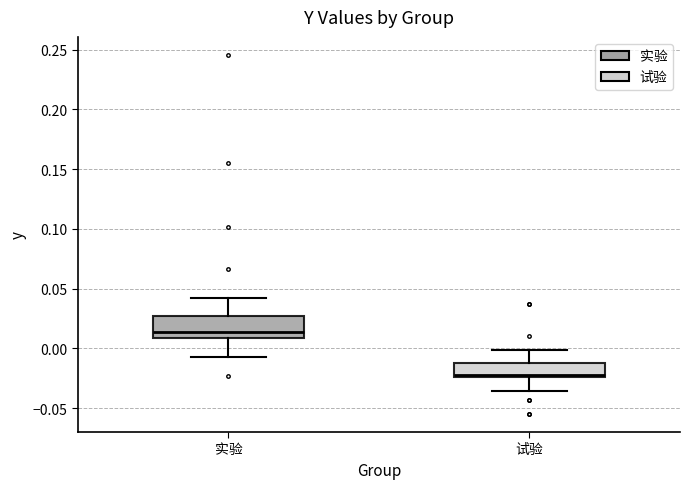

Reading left to right, read every box against the y-axis: the position of its median line, the range the box covers, and the ends of its whiskers. The values are not printed on the chart, so give them approximately, as read against the axis.

实验: median 0.015, box 0.010 to 0.025, whiskers -0.005 to 0.040
试验: median -0.020, box -0.025 to -0.010, whiskers -0.035 to 0.000